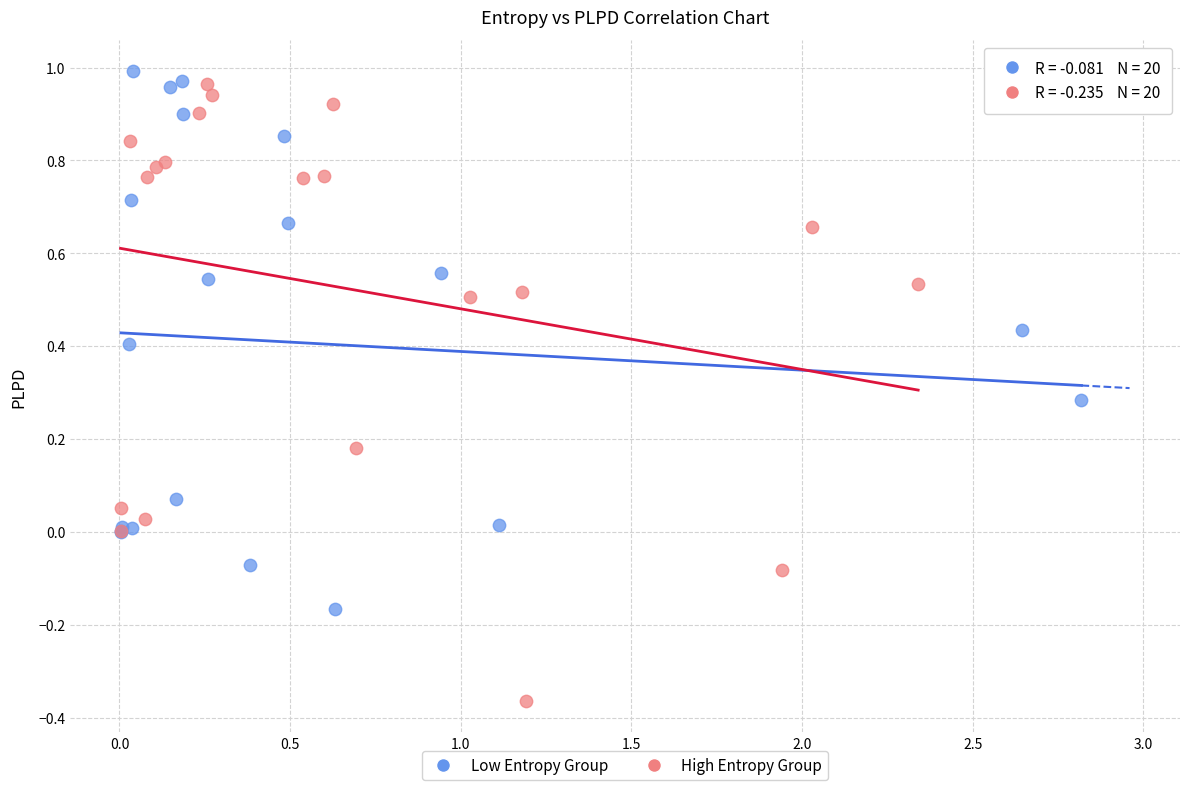

Which series contains the lowest Y value?

High Entropy Group